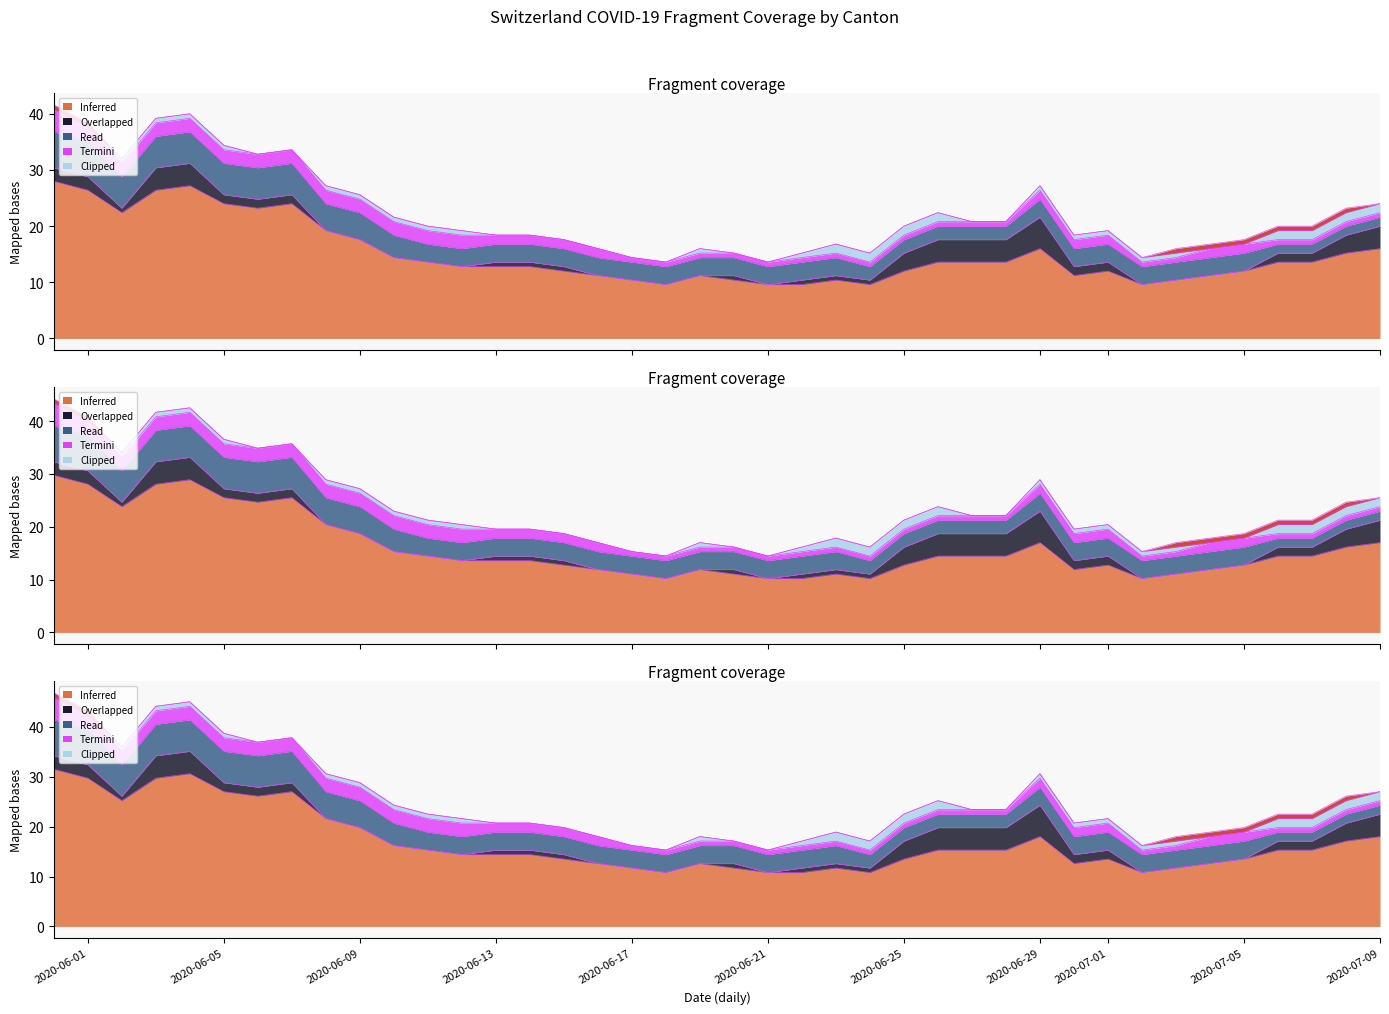

Between 2020-06-13 and 2020-06-04, which is larger?

2020-06-04